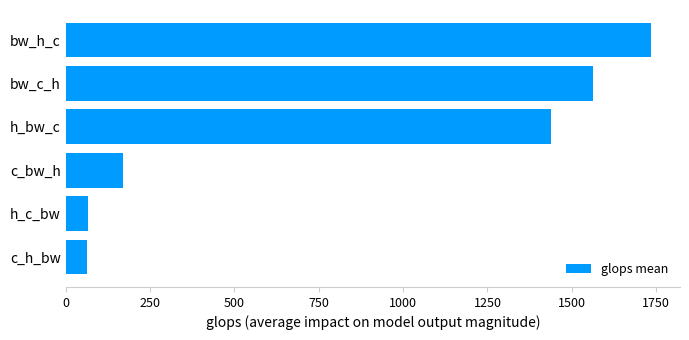

What is the difference between the maximum and minimum values?

1671.6